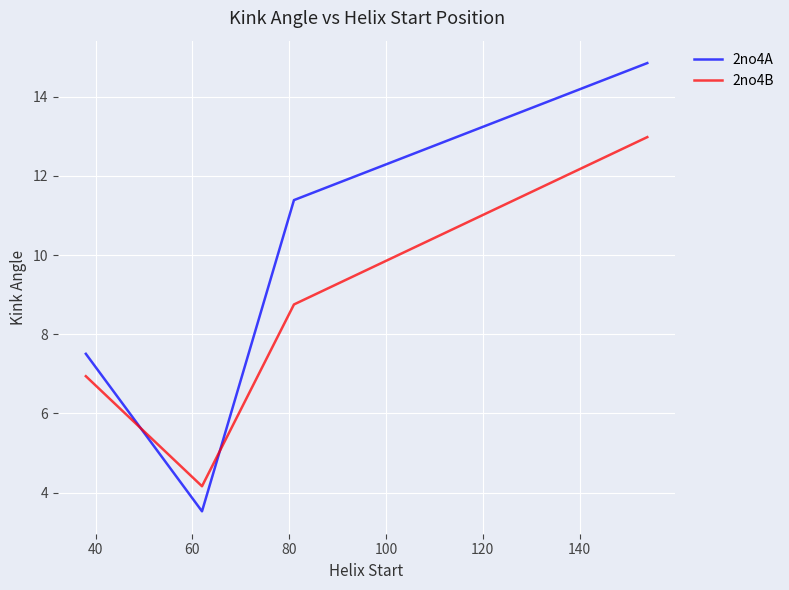

Rank the series by their maximum value, from highest to lowest.

2no4A, 2no4B